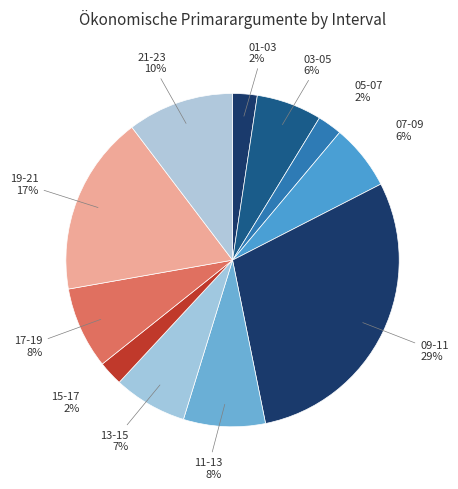

To the nearest percent, what percentage of the pie is 13-15?

7%